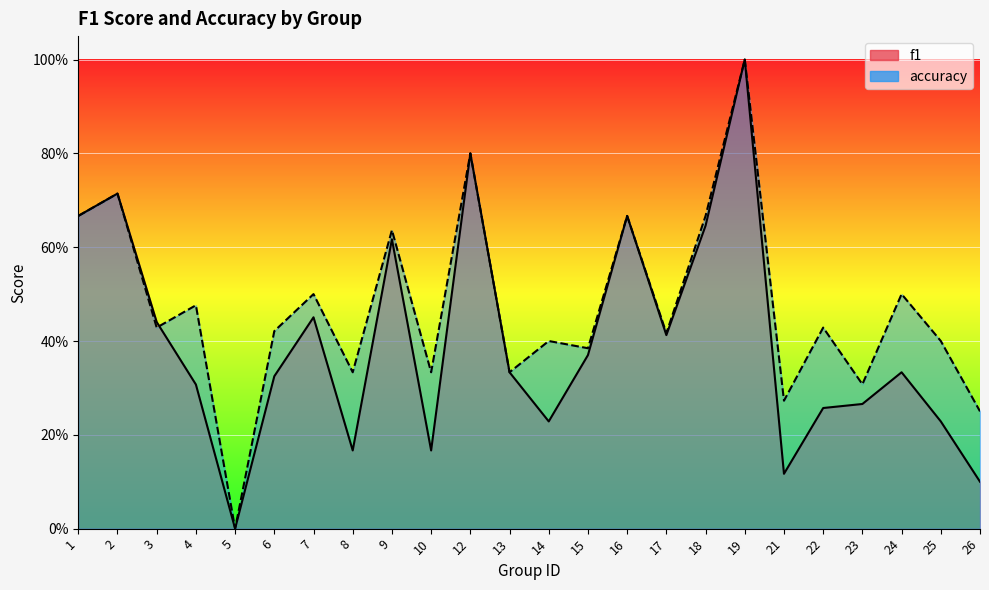

What is the average value of the accuracy series?

0.5